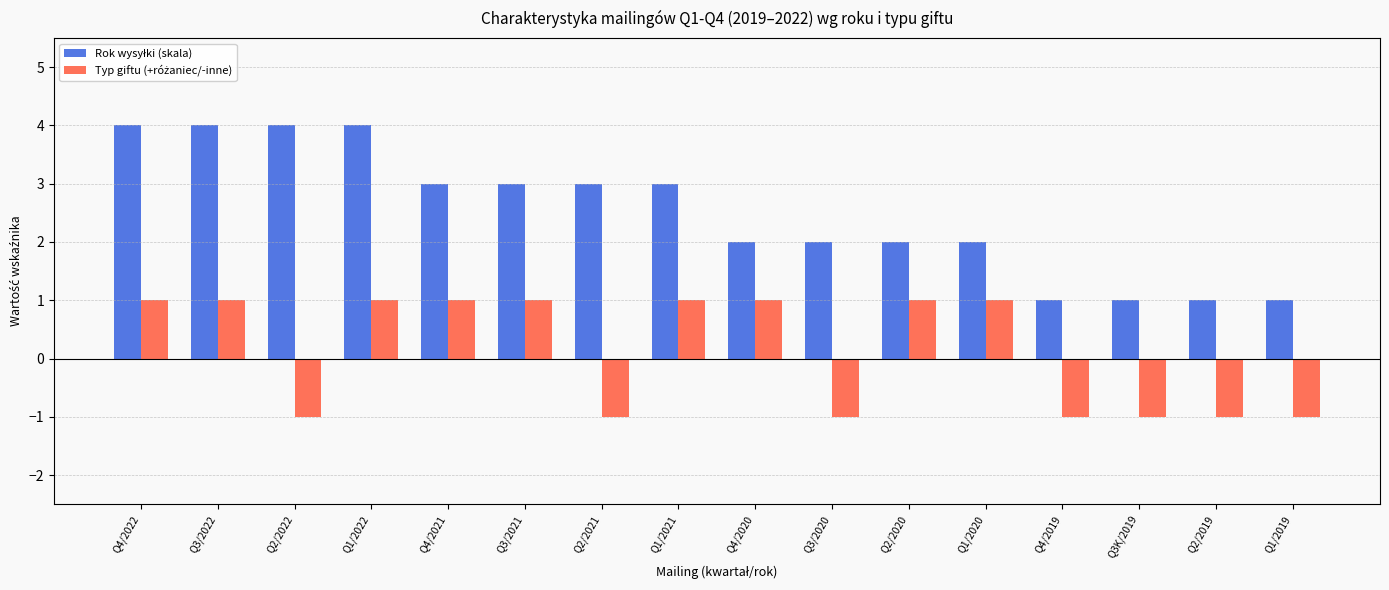

Does the chart contain any negative values?

Yes